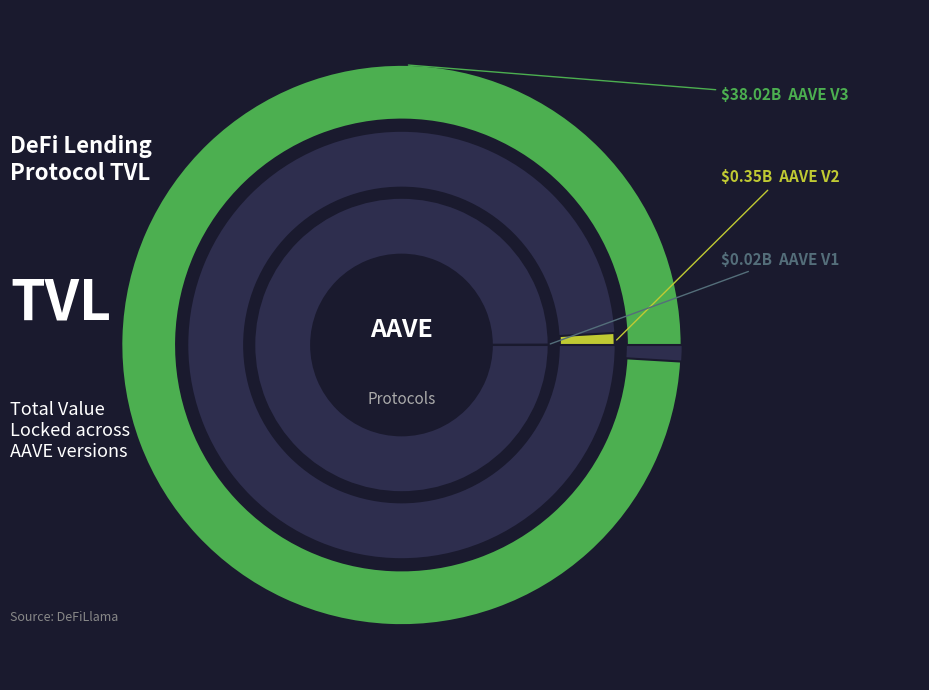

Rank the categories by value from highest to lowest.

AAVE V3, AAVE V2, AAVE V1